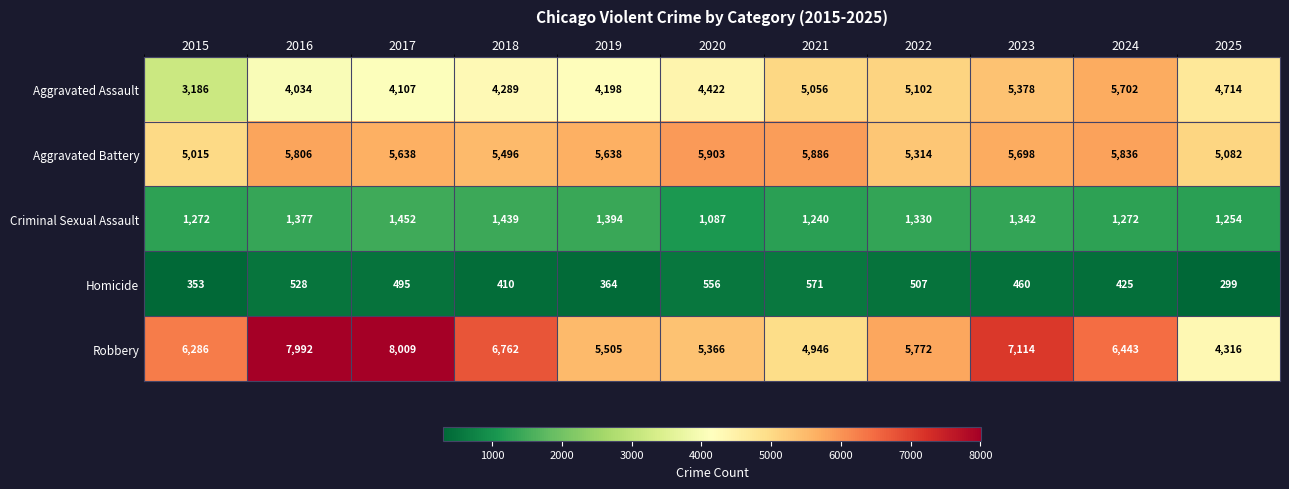

What is the highest value of the Robbery series?

8009